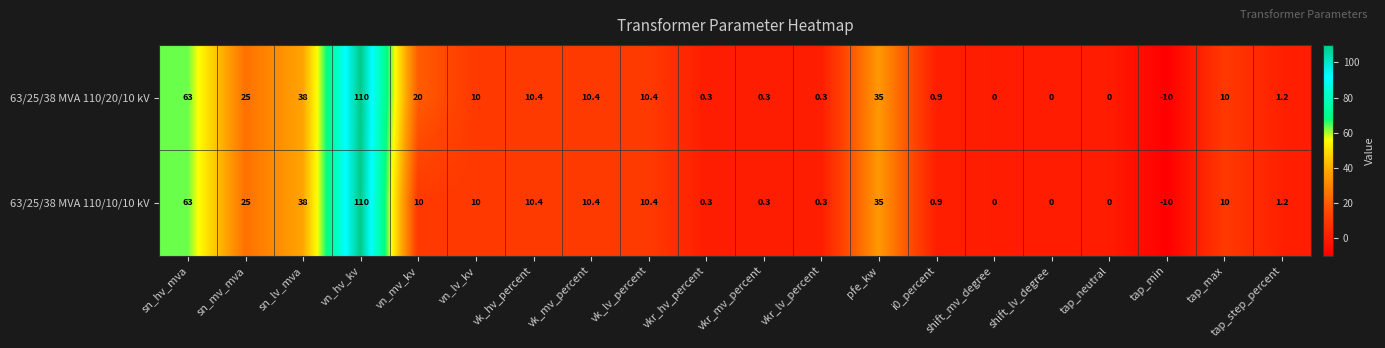

Read the 63/25/38 MVA 110/20/10 kV value at sn_mv_mva.

25.0